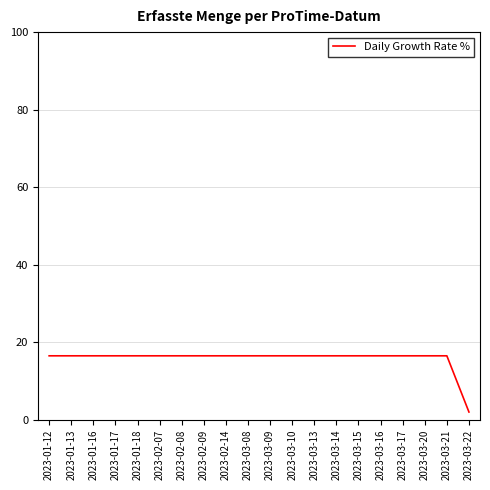

Does the chart have visible grid lines?

Yes